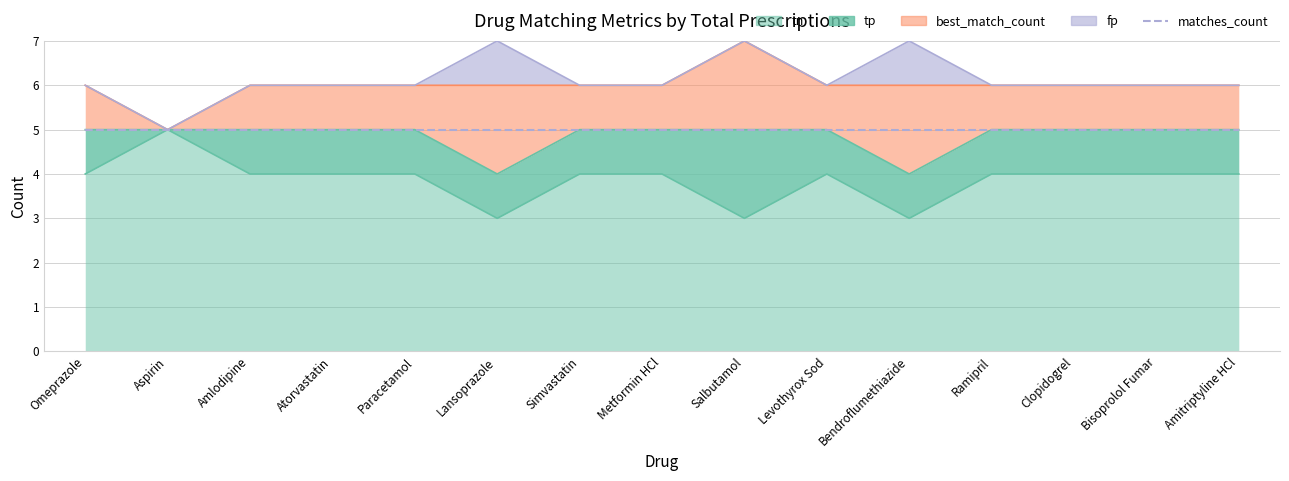

Which category has the lowest value across all series?

Lansoprazole